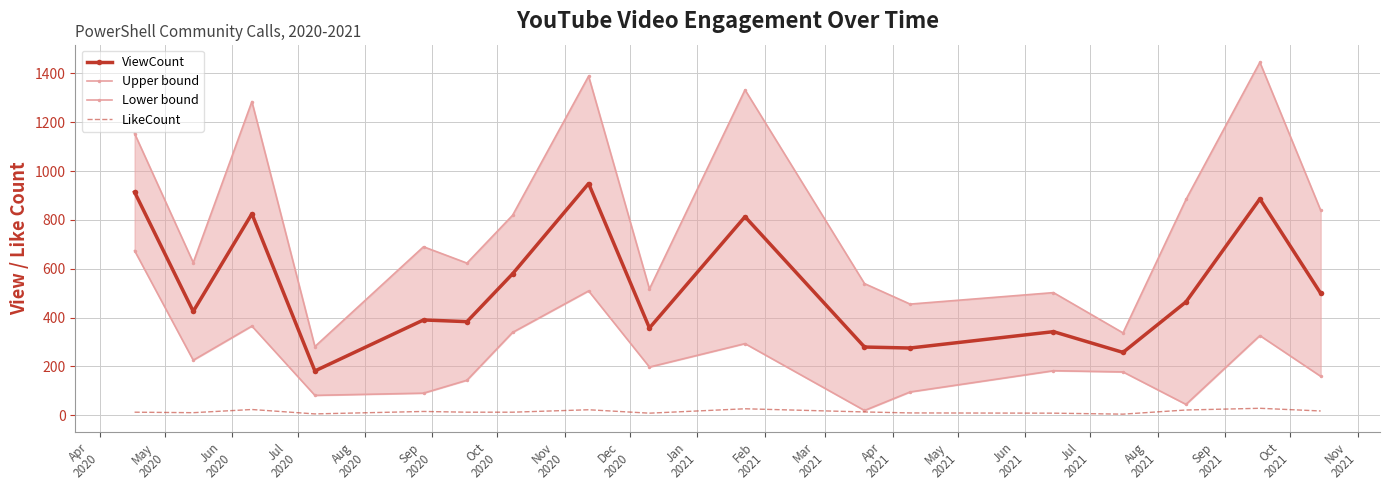

True or false: ViewCount and LikeCount intersect in this chart.

False